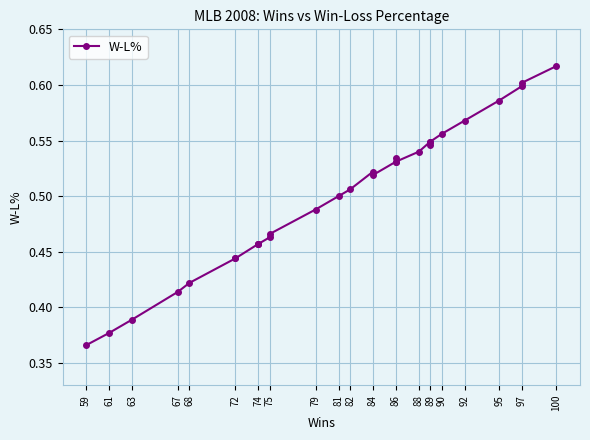

True or false: the data shows 0.1 at 67.

False